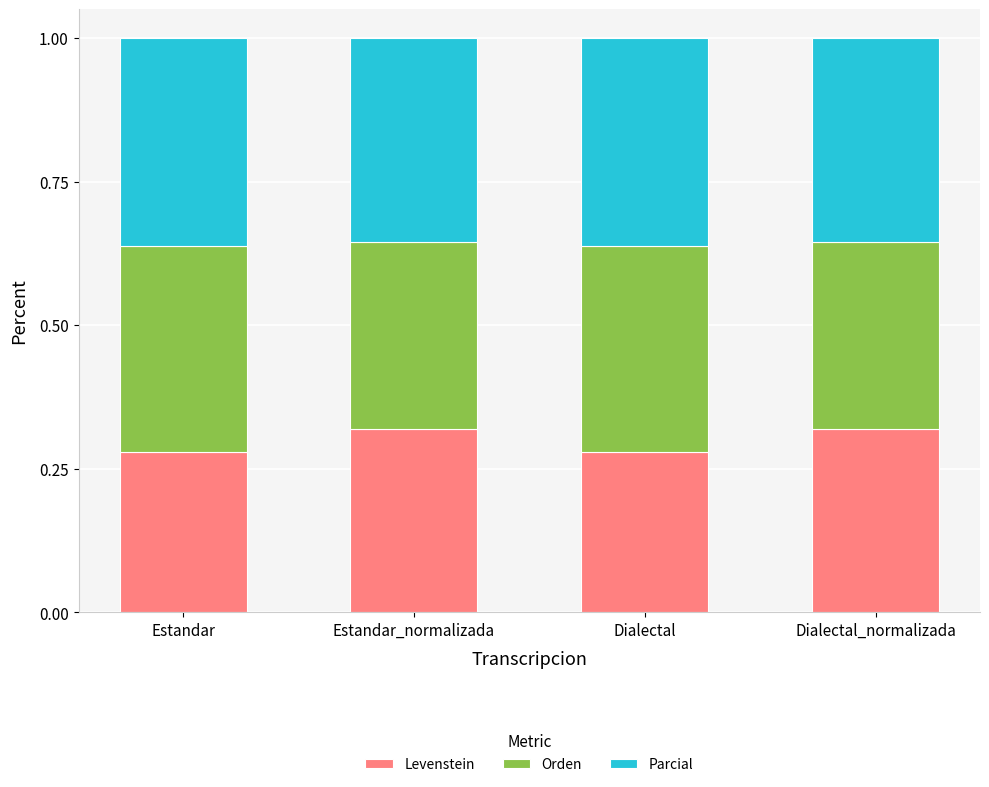

What is the total value across all series at Estandar?

1.0